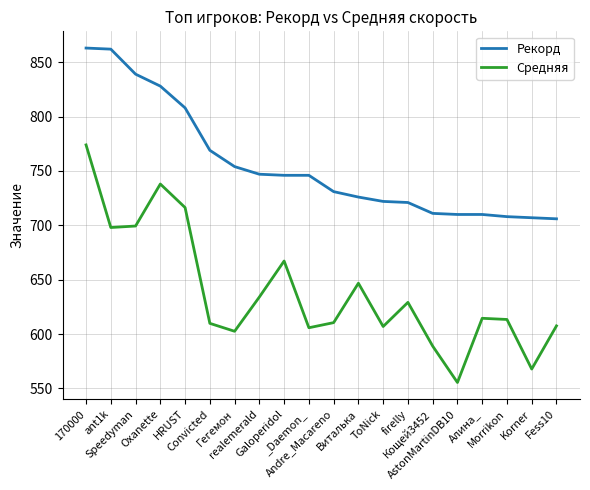

Does the chart have visible grid lines?

Yes